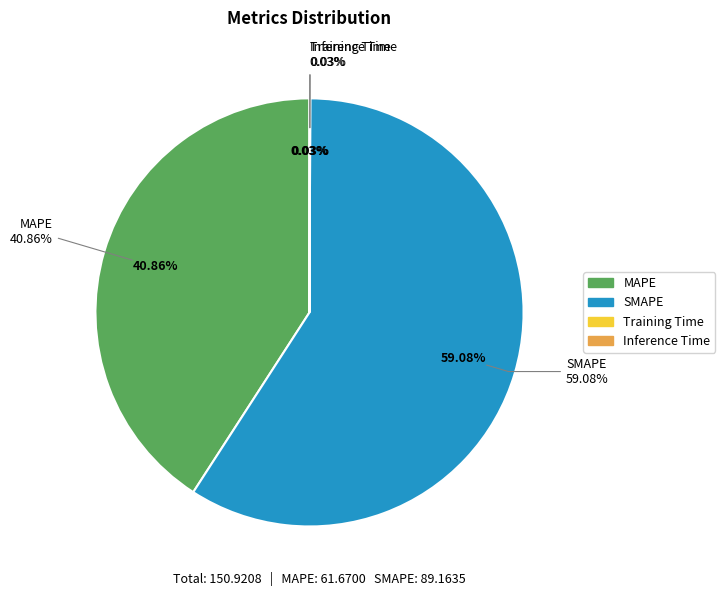

Is the sum of Inference Time and SMAPE greater than half?

Yes